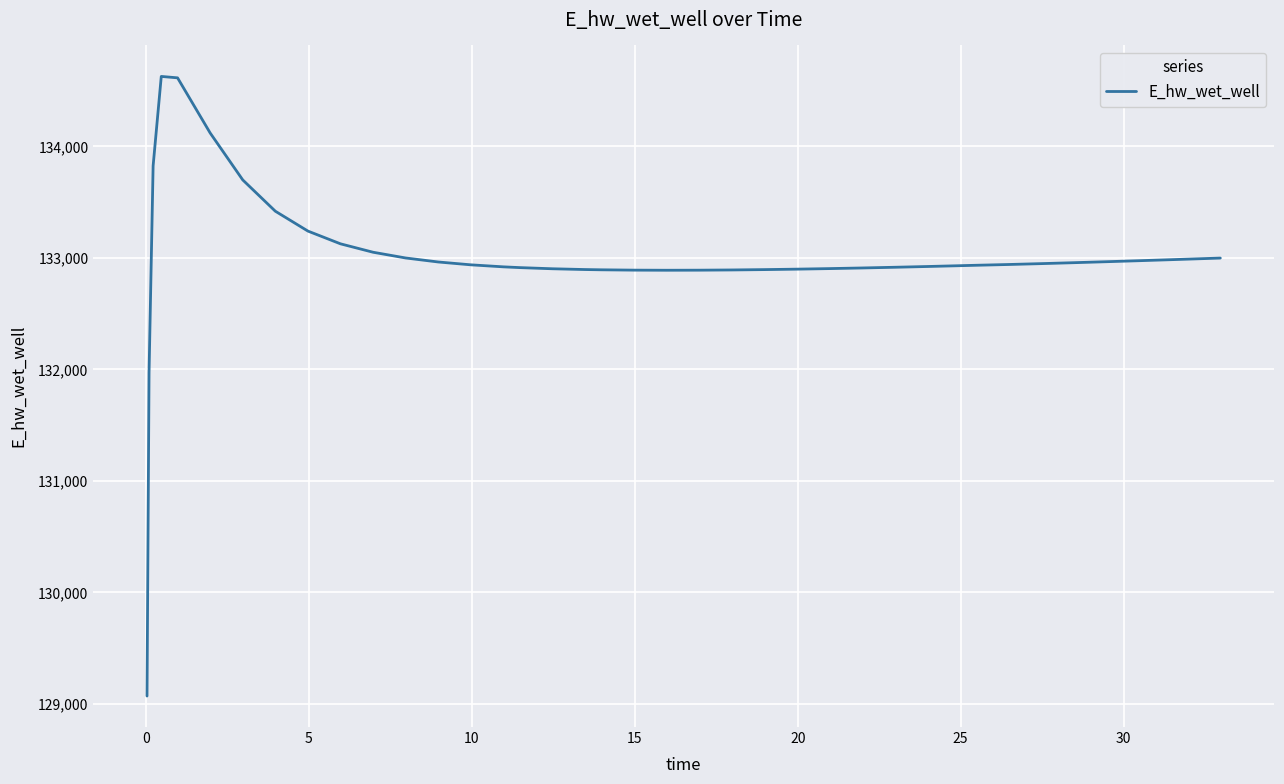

What is the difference between the maximum and minimum values?

5557.7